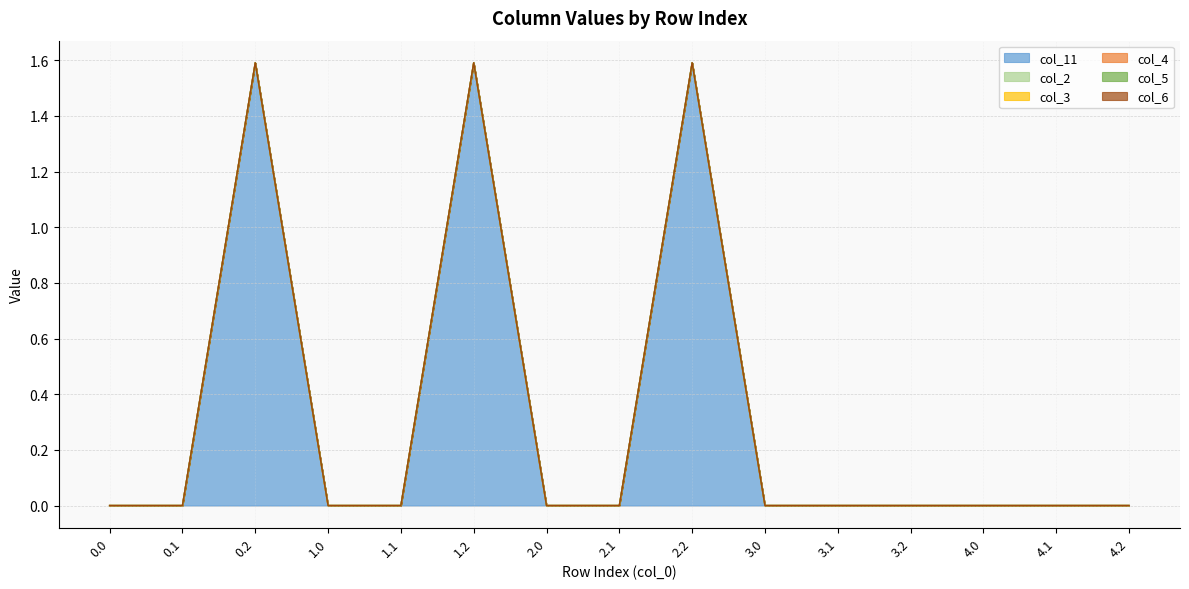

At which category is the sum across all series the highest?

0.2